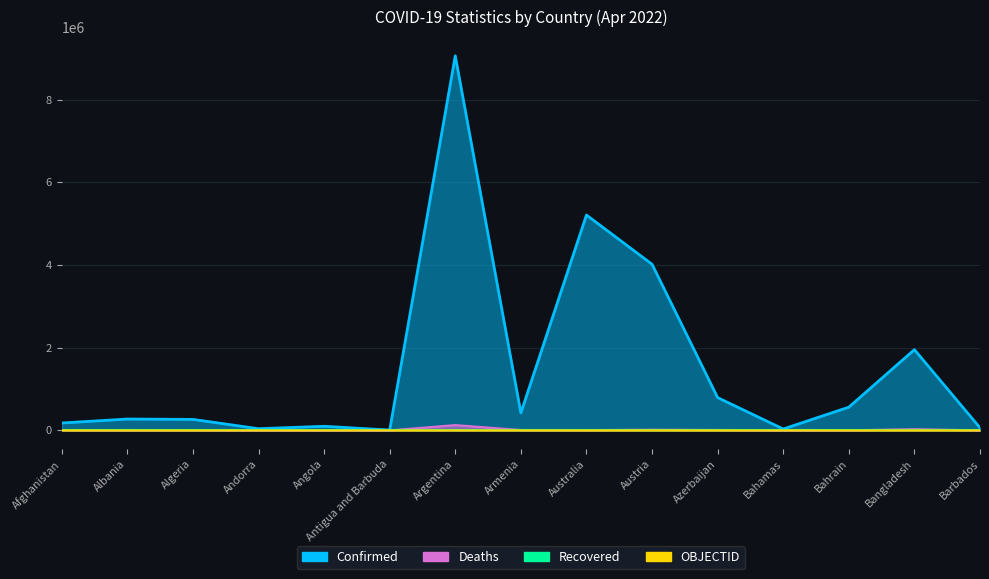

Is it true that Deaths equals 6874 at Algeria?

True